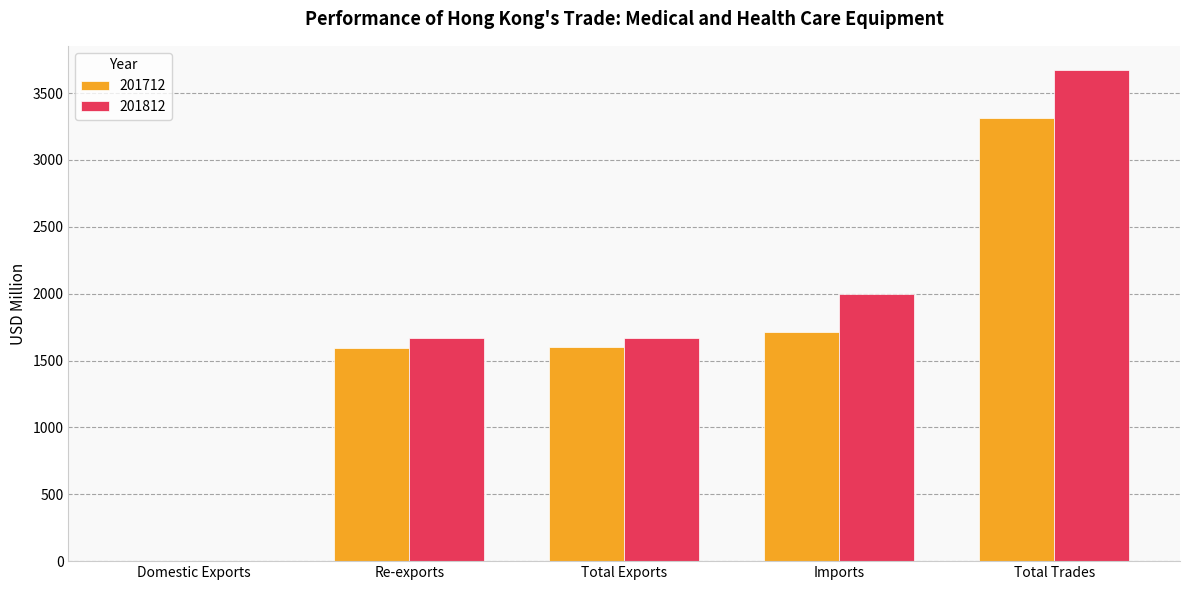

Which category has the highest value in the 201712 series?

Total Trades